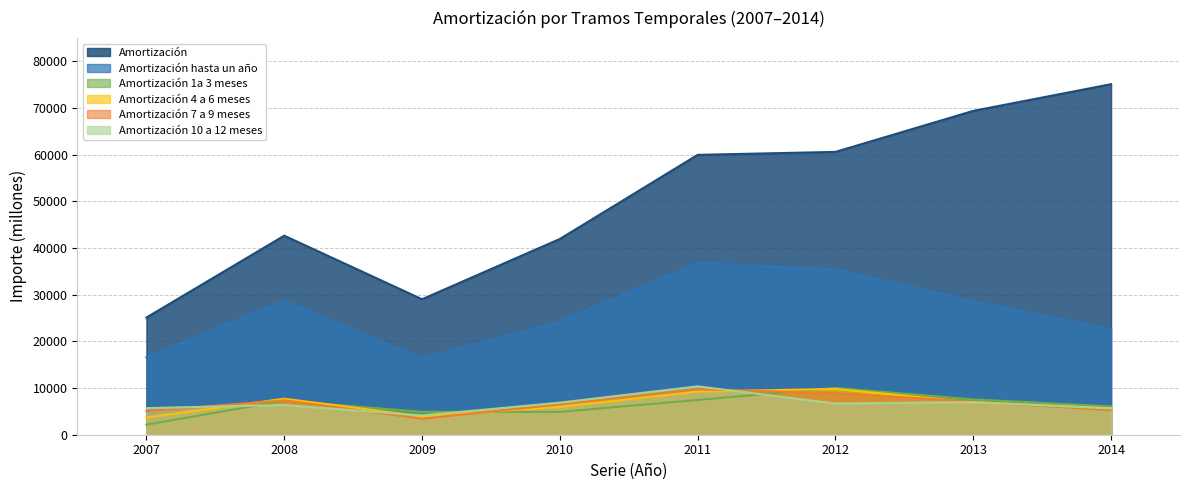

How many lines are shown in the chart?

6